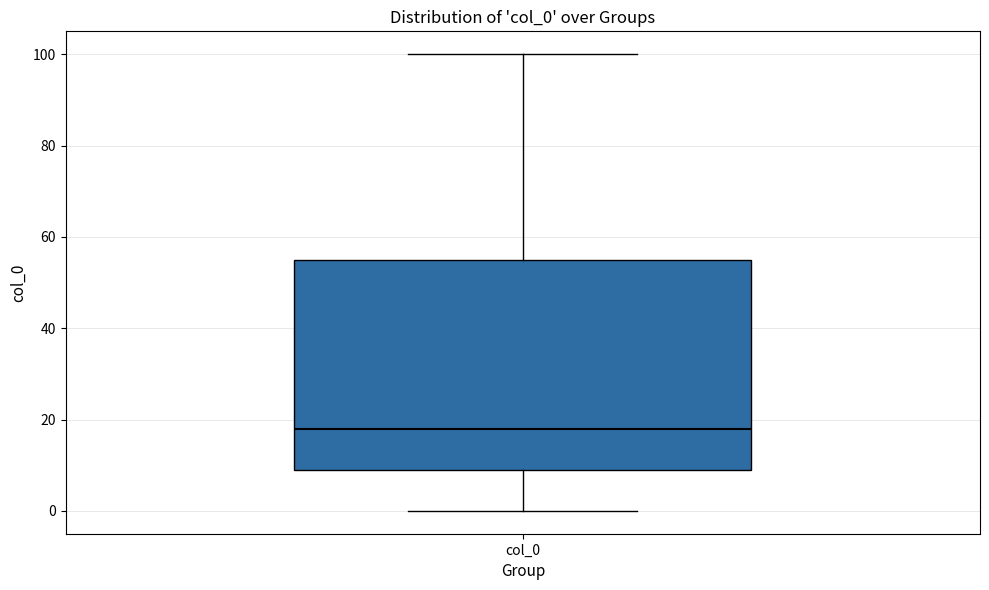

Where is the lower edge of the box for col_0 on the y-axis? The values are not printed on the chart, so give them approximately, as read against the axis.

10